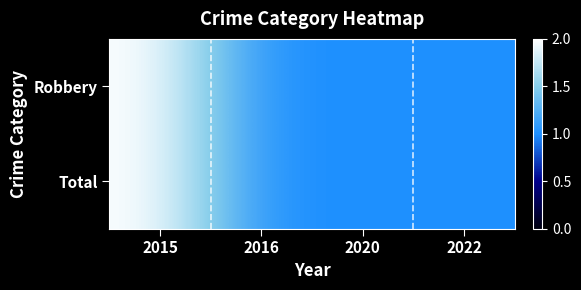

Reading left to right, list all the values displayed in this chart.

Robbery: 2015=2	2016=1	2020=1	2022=1
Total: 2015=2	2016=1	2020=1	2022=1